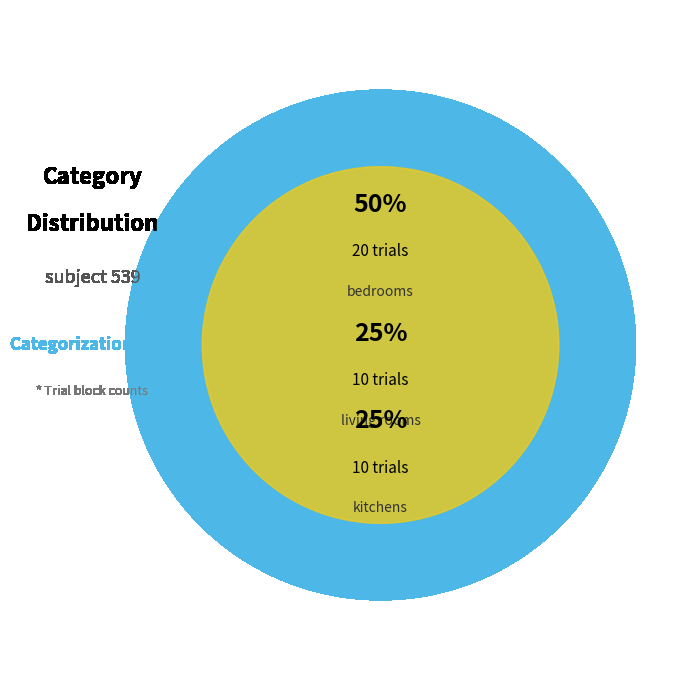

Is there a majority slice in this chart?

No